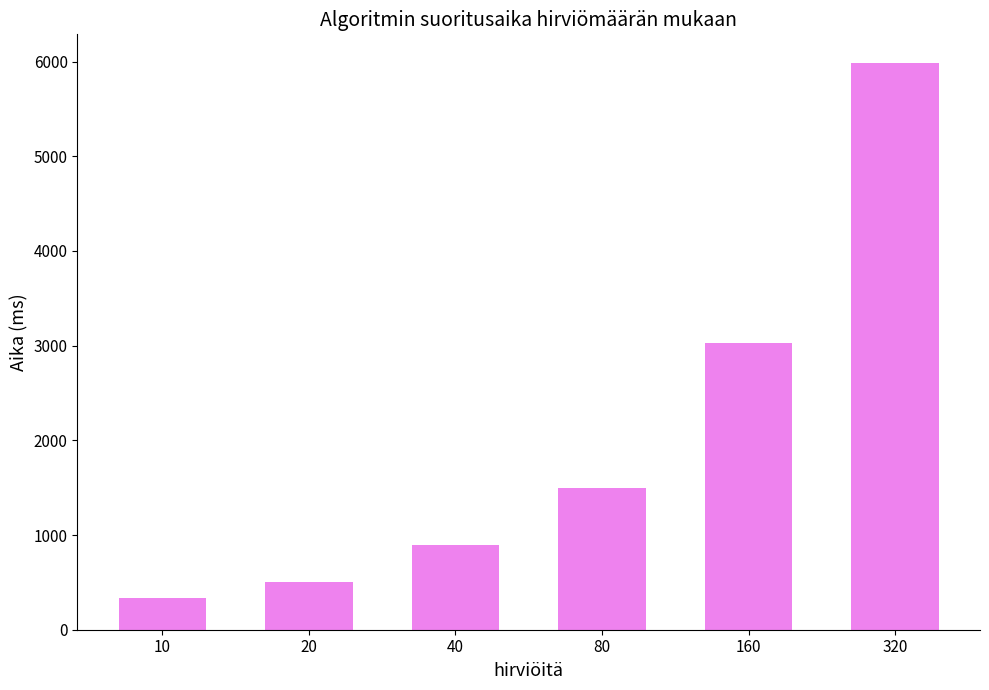

Read the value at 40.

894.3